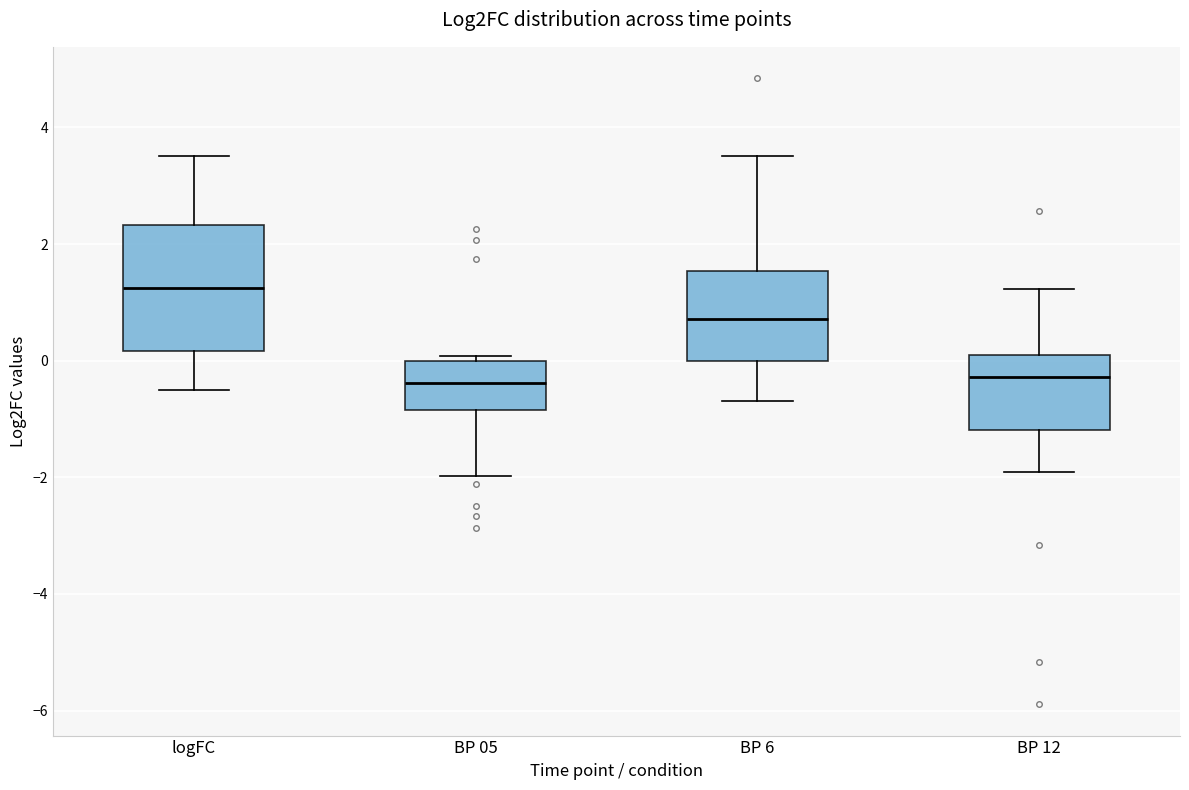

Which box is the tallest, from its lower edge to its upper edge?

logFC